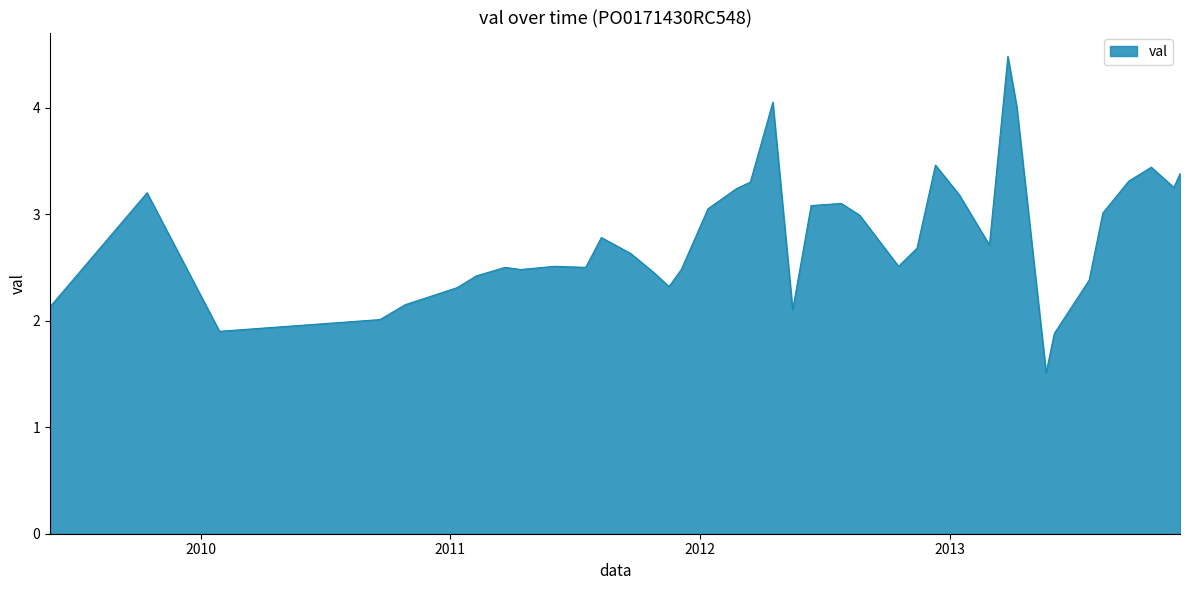

Does the chart have visible grid lines?

No